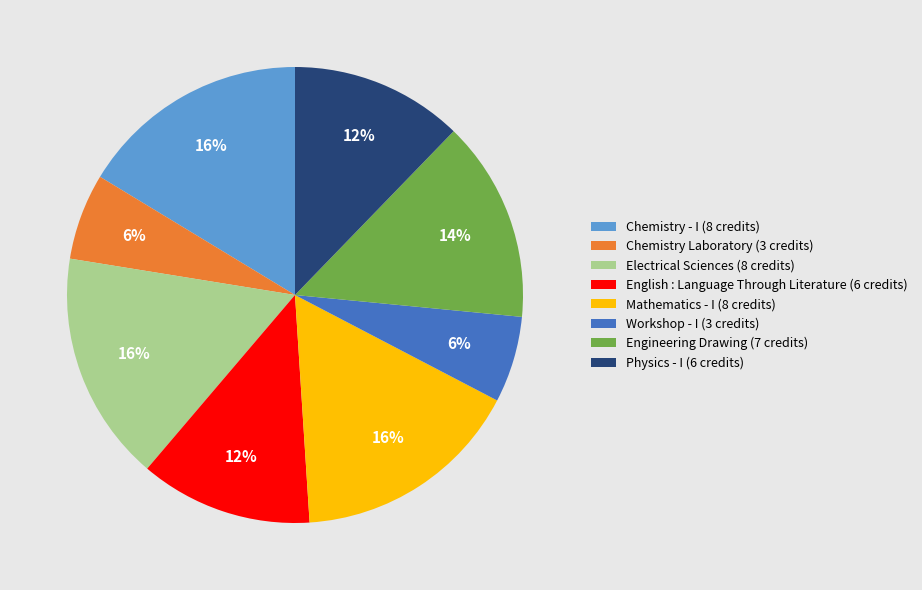

To the nearest percent, what is the difference between the largest and smallest slice percentages?

10%